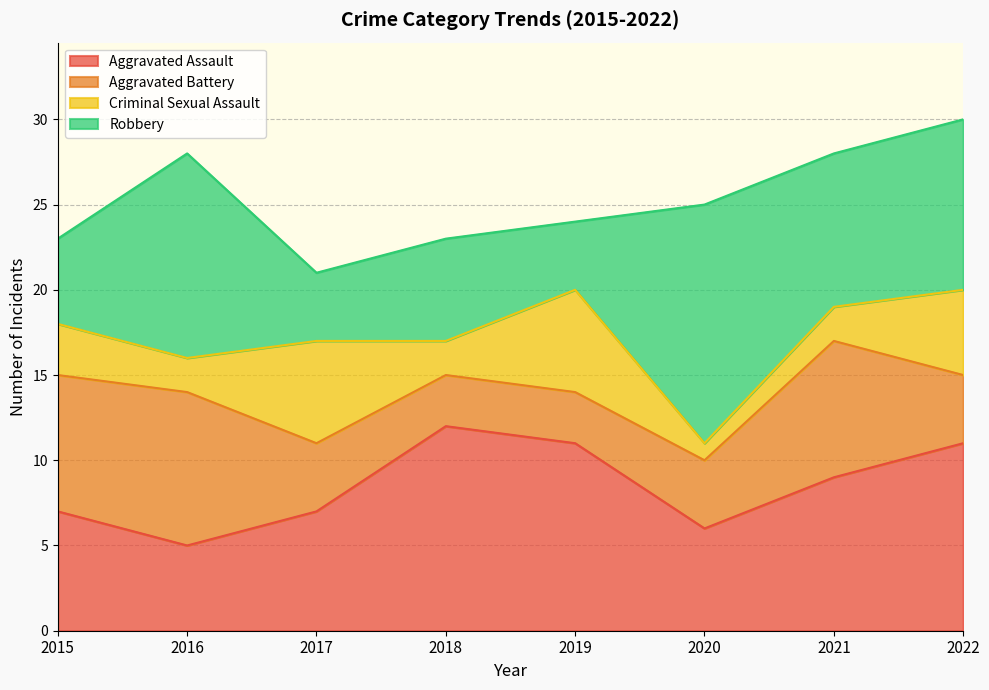

At 2018, list the series in order from smallest to largest.

Criminal Sexual Assault, Aggravated Battery, Robbery, Aggravated Assault